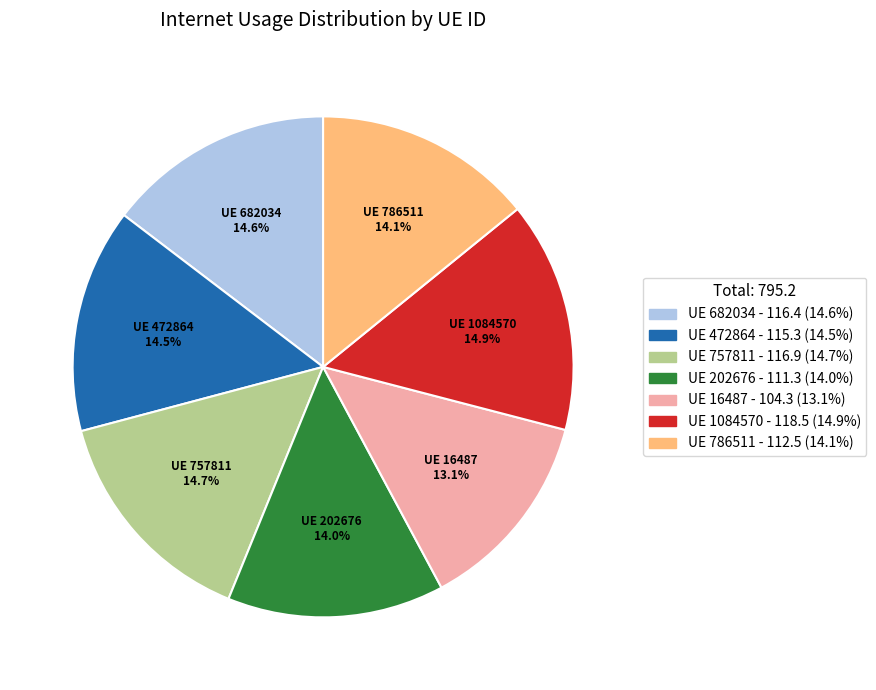

Is there any slice that represents more than half of the pie?

No